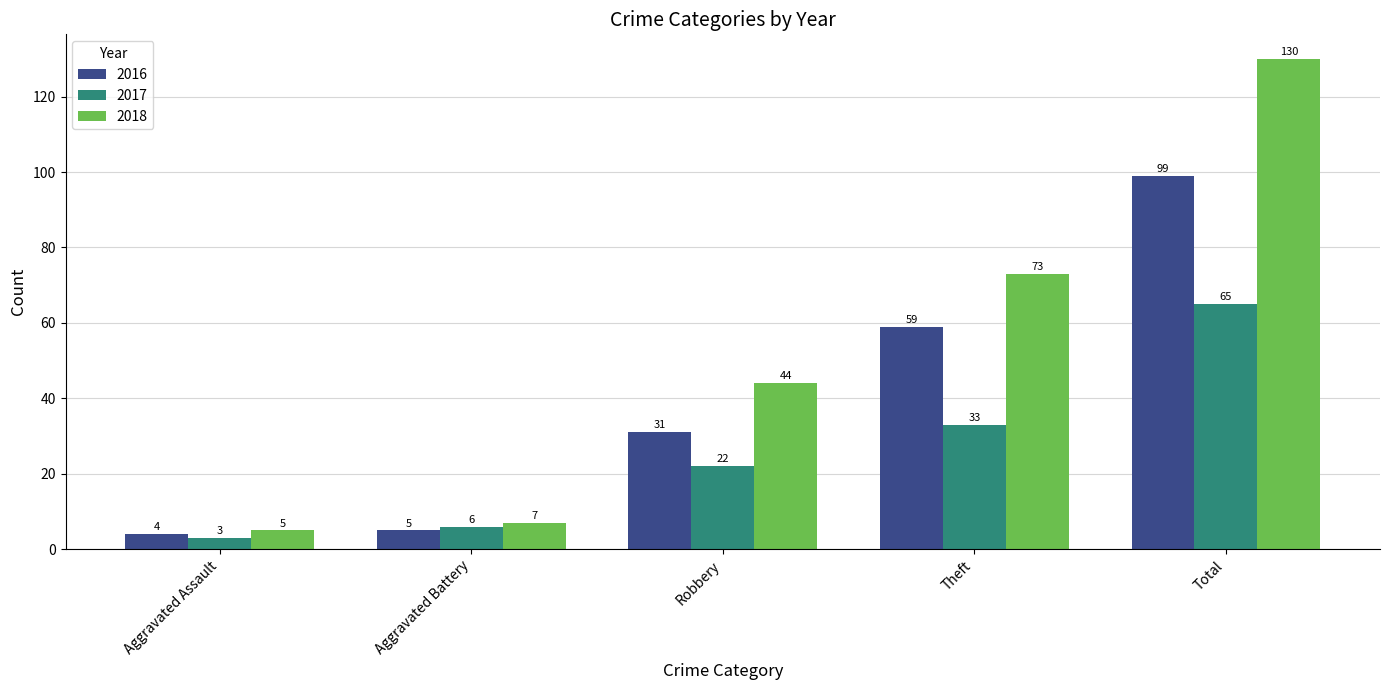

Count the number of data series in this chart.

3